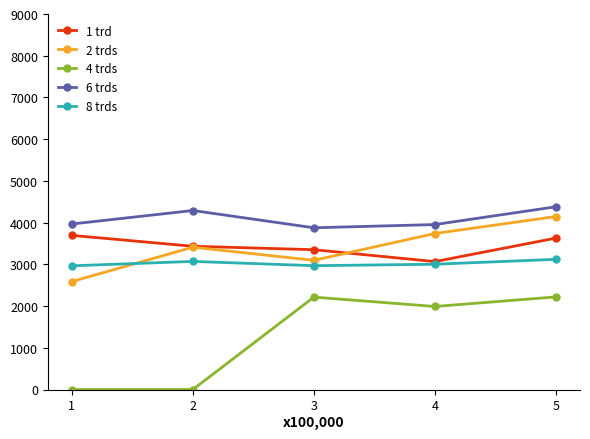

True or false: 6 trds and 4 trds intersect in this chart.

False